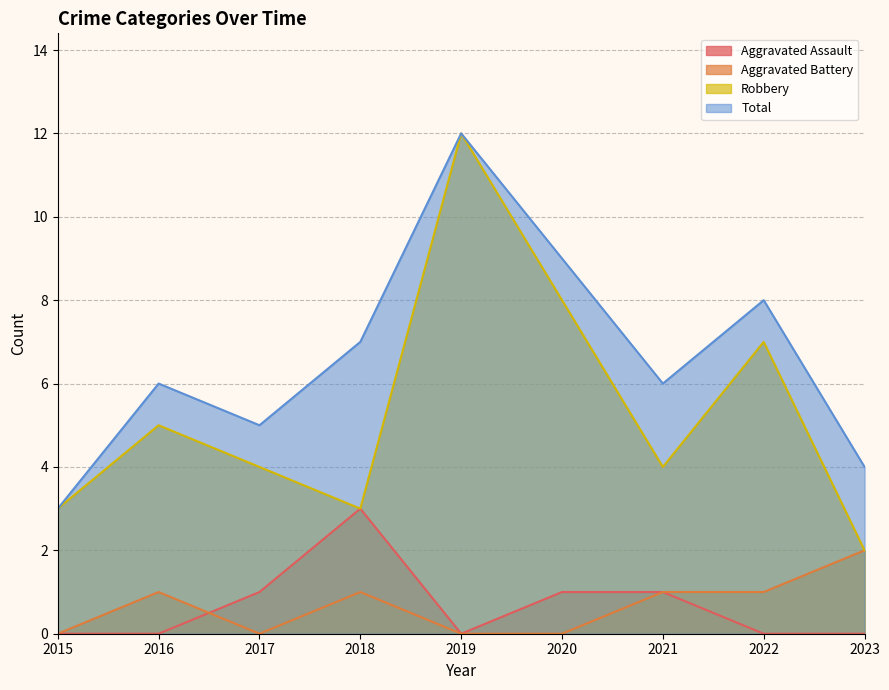

True or false: Total and Robbery intersect in this chart.

False